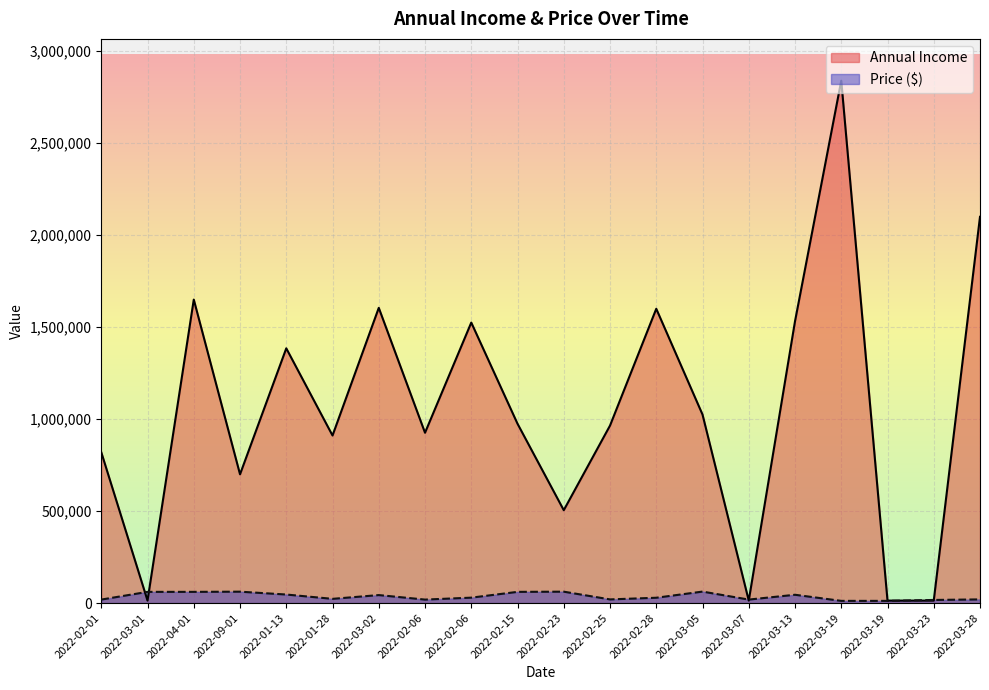

True or false: Annual Income and Price ($) intersect in this chart.

True